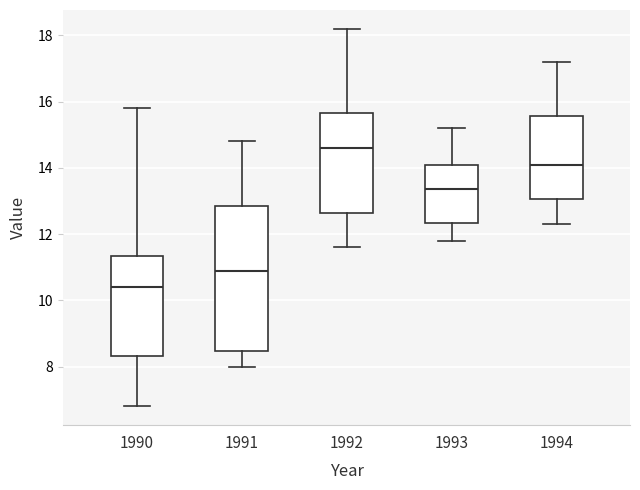

Reading left to right, read every box against the y-axis: the position of its median line, the range the box covers, and the ends of its whiskers. The values are not printed on the chart, so give them approximately, as read against the axis.

1990: median 10.4, box 8.4 to 11.4, whiskers 6.8 to 15.8
1991: median 11.0, box 8.4 to 12.8, whiskers 8.0 to 14.8
1992: median 14.6, box 12.6 to 15.6, whiskers 11.6 to 18.2
1993: median 13.4, box 12.4 to 14.0, whiskers 11.8 to 15.2
1994: median 14.2, box 13.0 to 15.6, whiskers 12.4 to 17.2